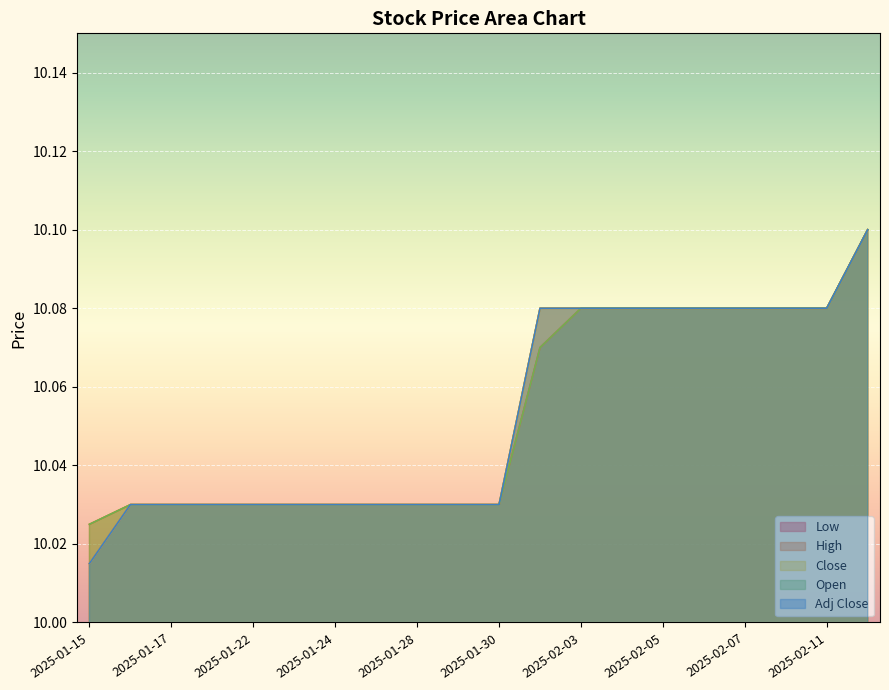

Between 2025-01-24 and 2025-01-27, which series saw the biggest shift?

Low